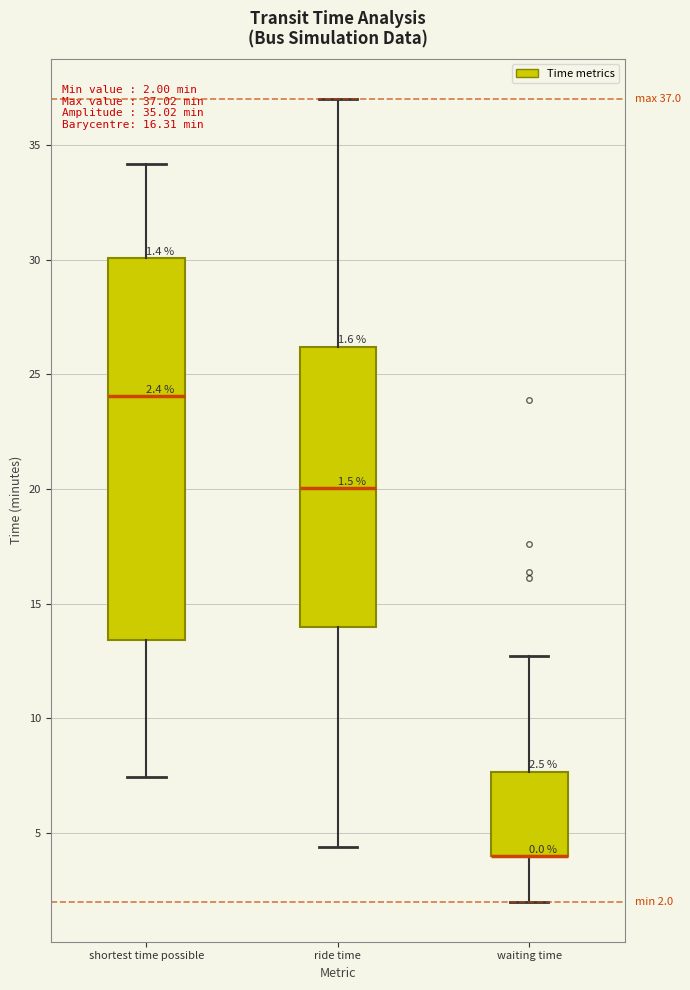

Comparing the boxes themselves (not the whiskers), which one is the tallest?

shortest time possible